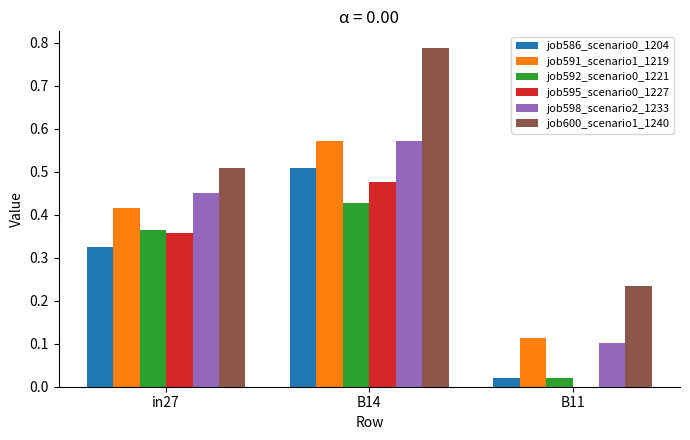

Which series changed the most between B14 and B11?

job600_scenario1_1240